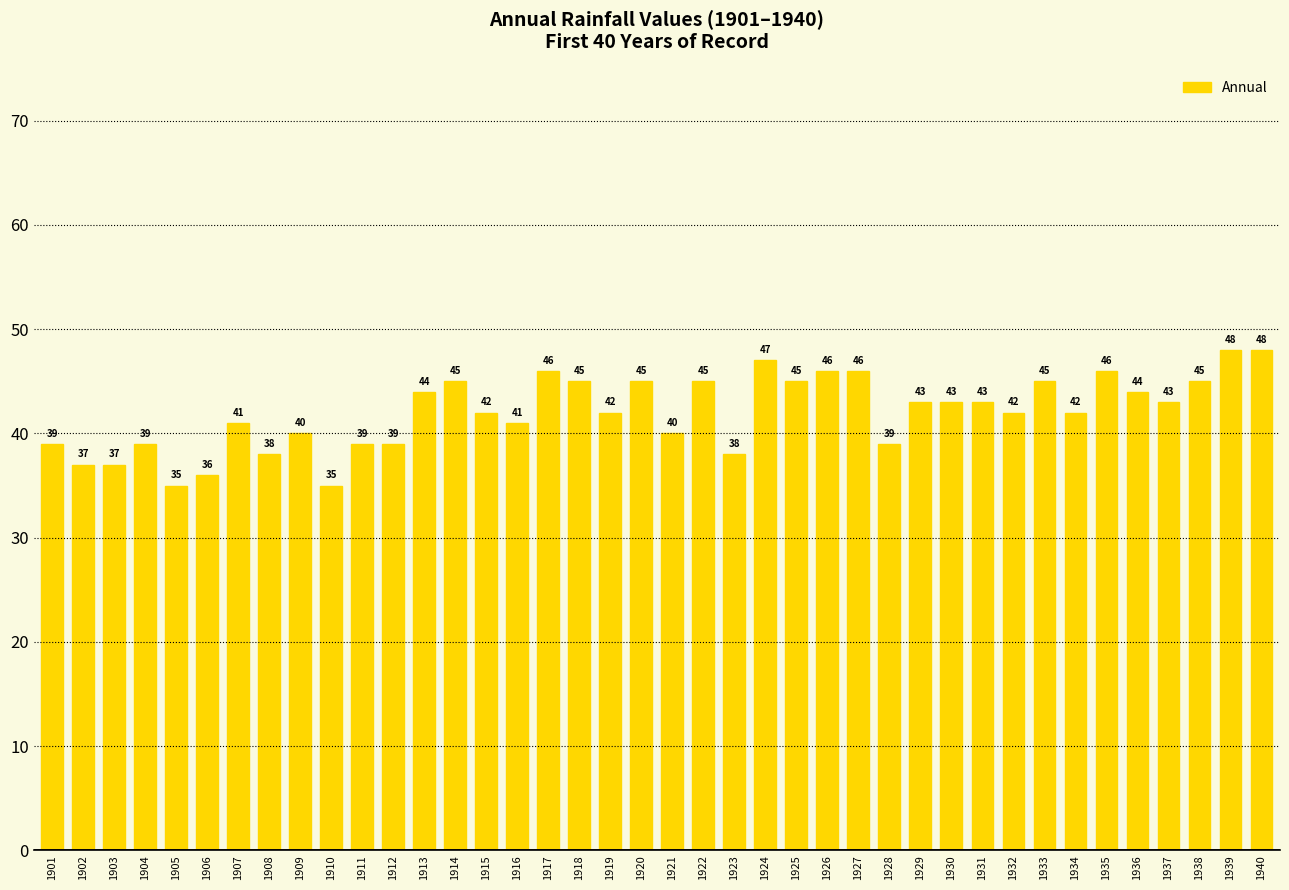

What is the smallest value displayed?

35